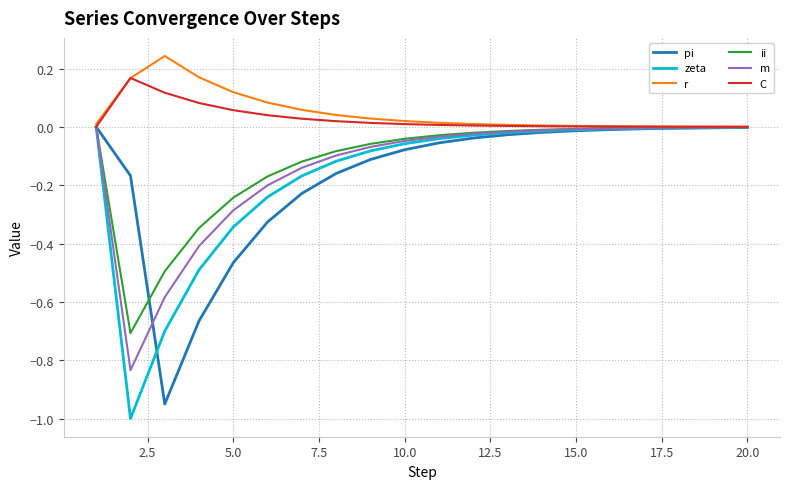

List the series in order of their peak value, highest first.

r, C, pi, zeta, ii, m